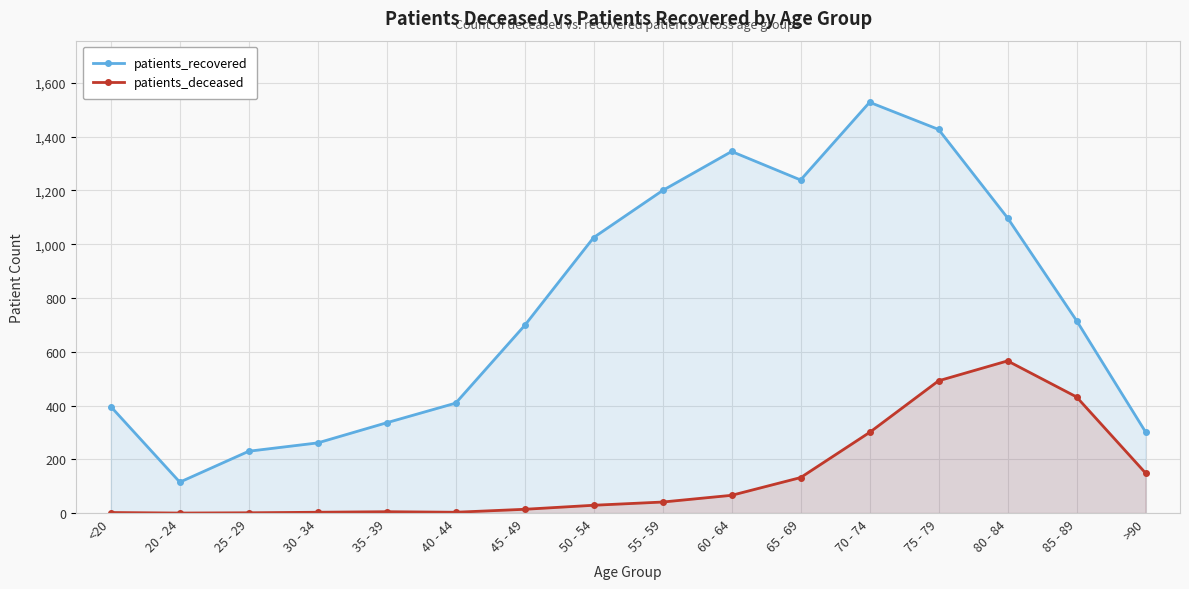

Which label corresponds to the smallest value in the chart?

20 - 24